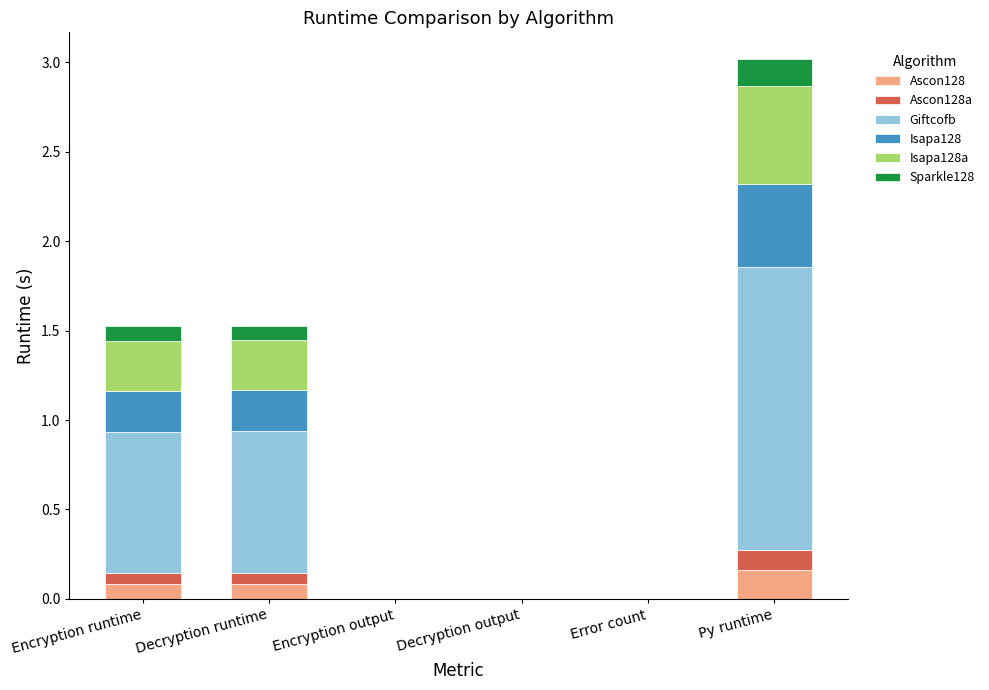

What are all the series names shown in the legend?

Ascon128, Ascon128a, Giftcofb, Isapa128, Isapa128a, Sparkle128